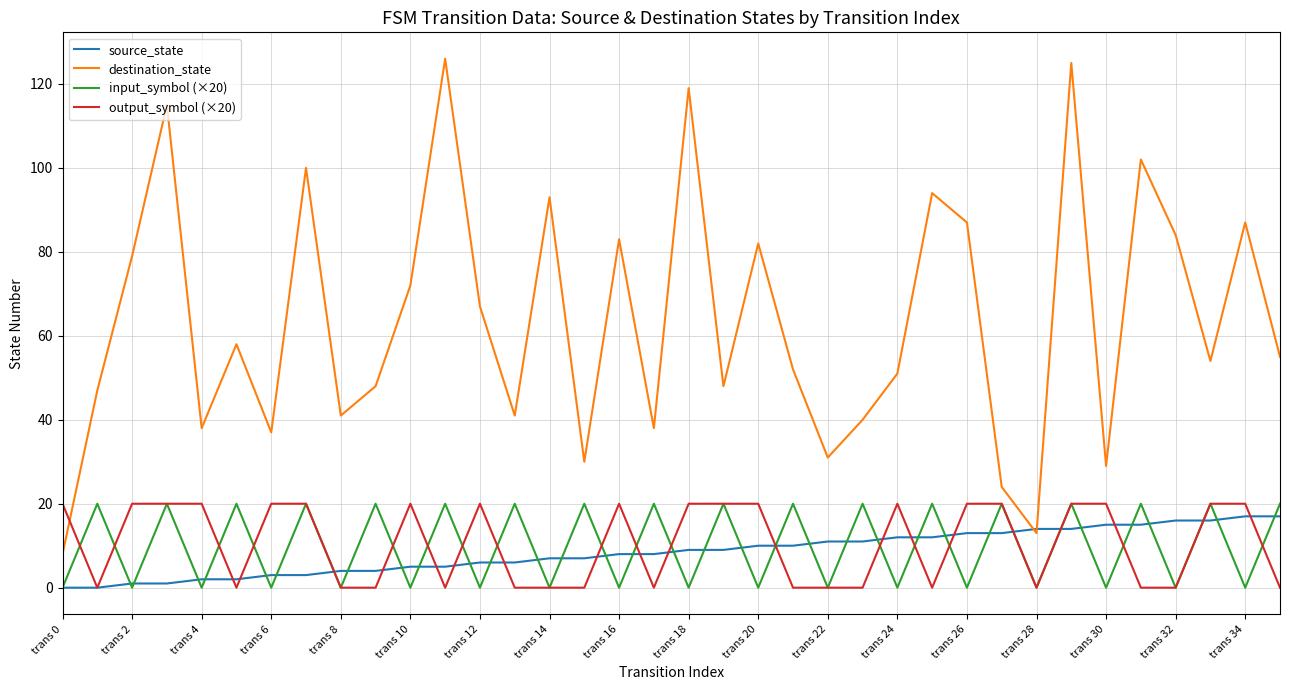

Which series has the largest range (max minus min)?

destination_state